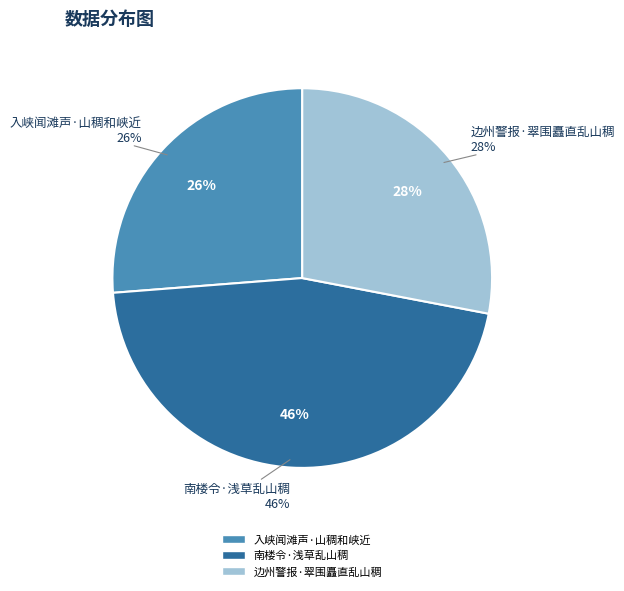

How many segments does this pie chart have?

3